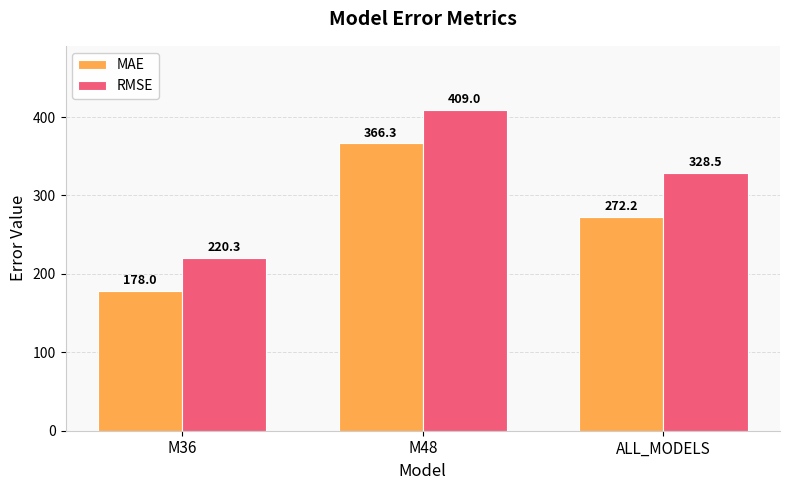

Reading left to right, extract all data points from this chart.

MAE: 178.0	366.3	272.2
RMSE: 220.3	409.0	328.5